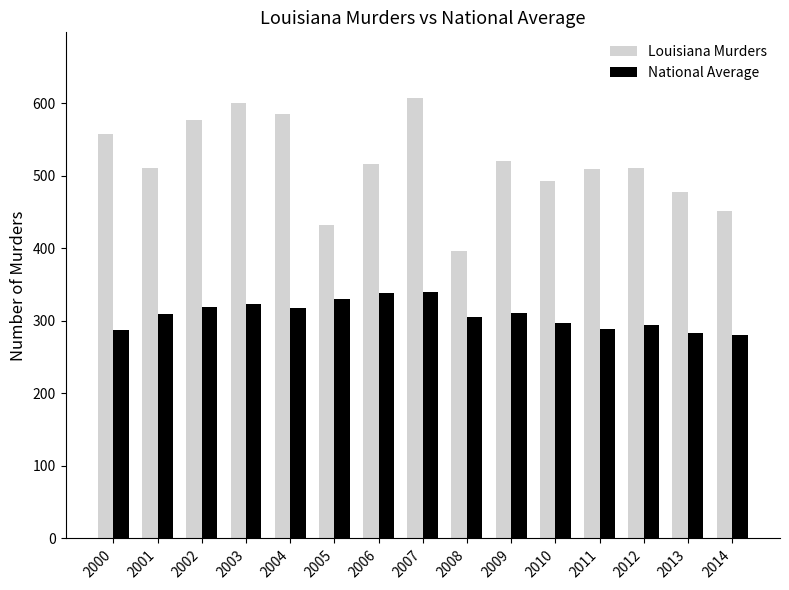

How many groups of bars are there?

15